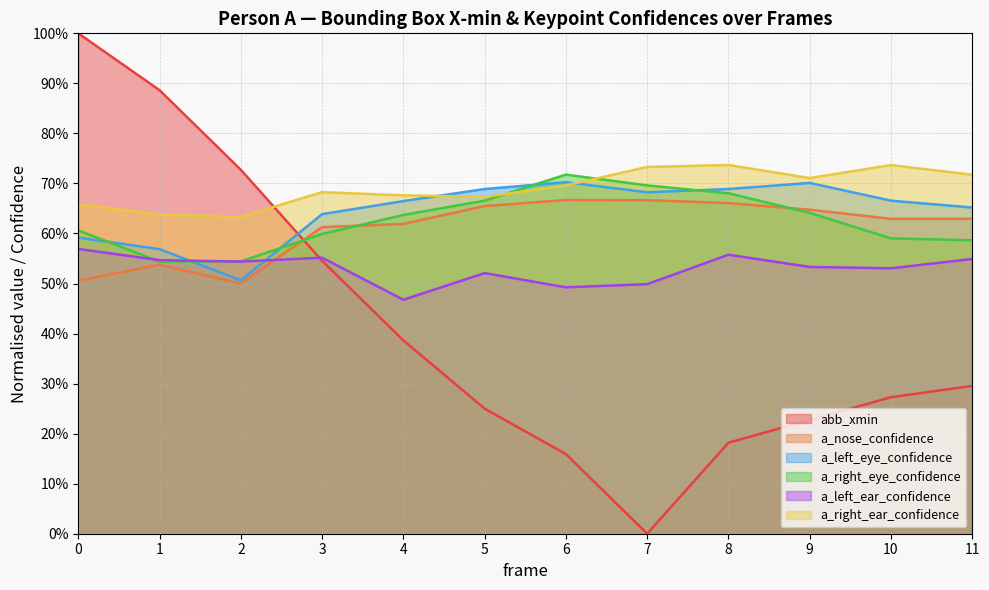

What is the spread (max minus min) of values at 0?

0.5